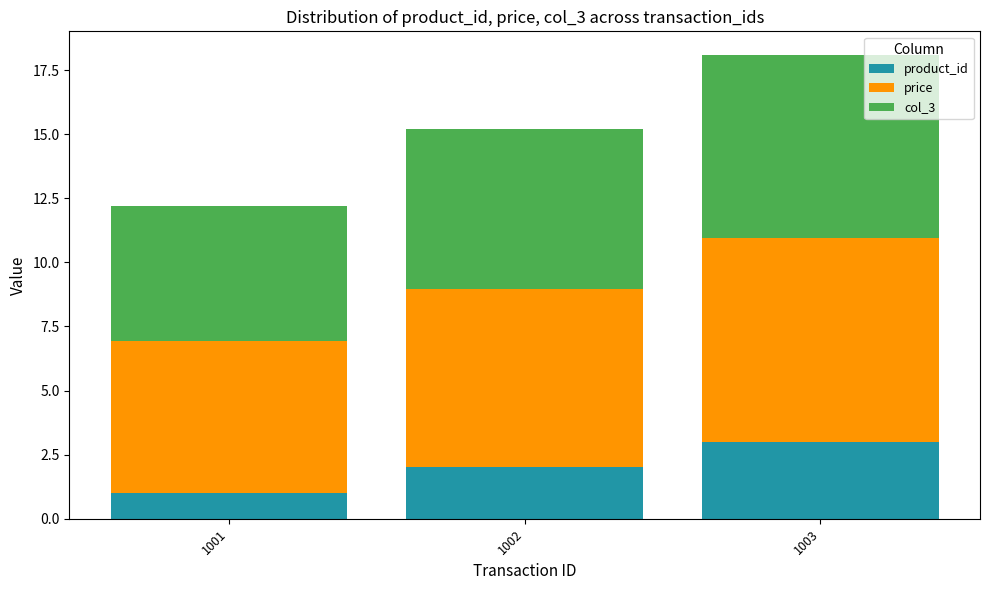

Rank the categories by product_id value from lowest to highest.

1001, 1002, 1003